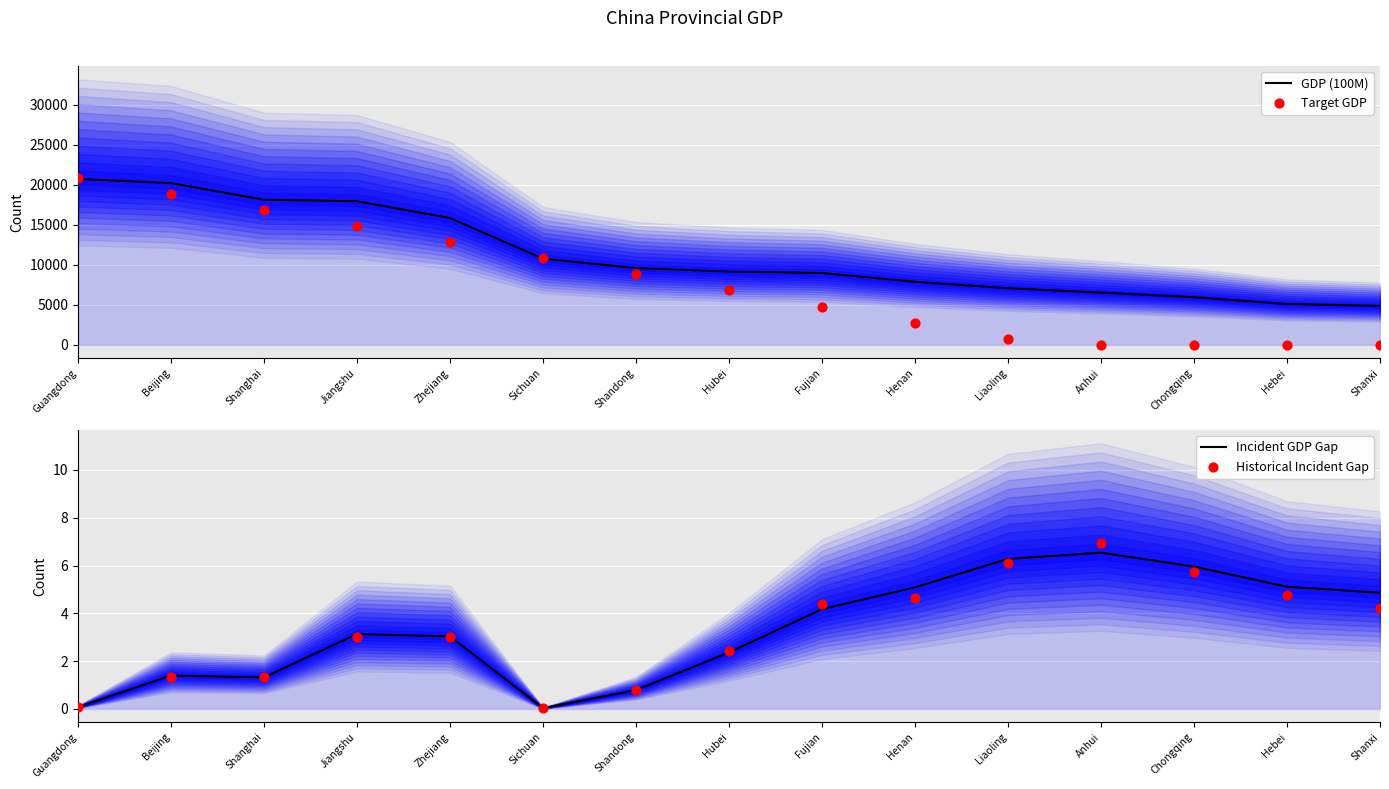

Which series contains the lowest Y value?

Target GDP